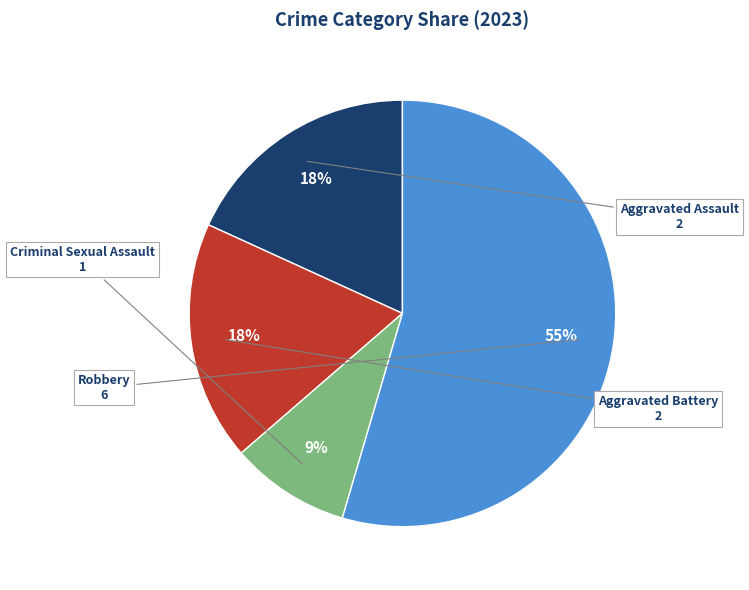

Does any single category account for the majority?

Yes